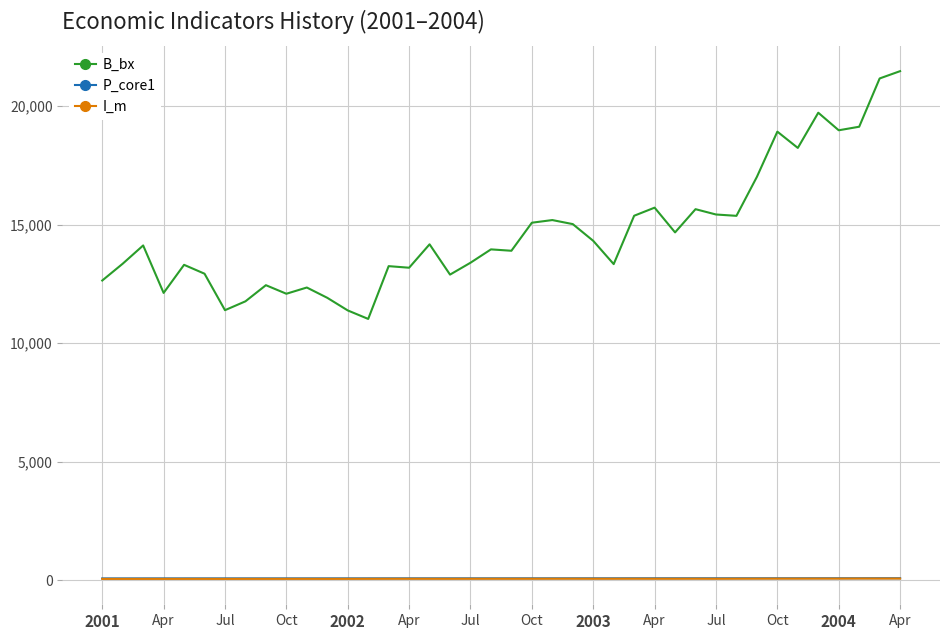

True or false: P_core1 and I_m intersect in this chart.

False